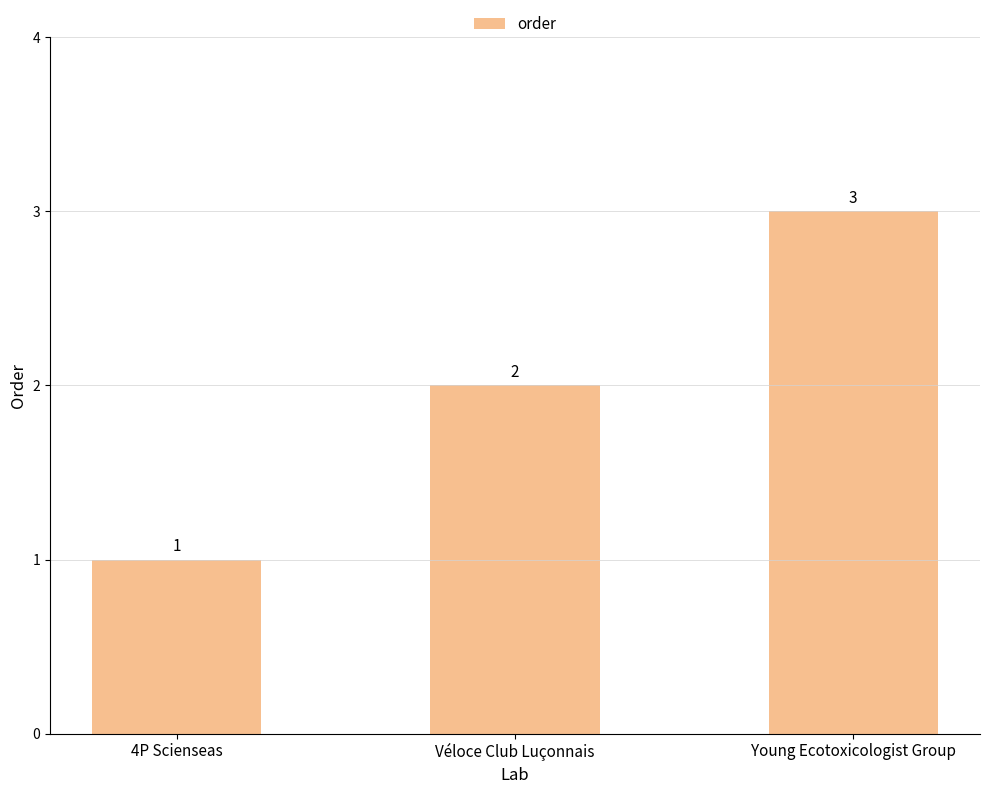

Rank the categories by value from lowest to highest.

4P Scienseas, Véloce Club Luçonnais, Young Ecotoxicologist Group